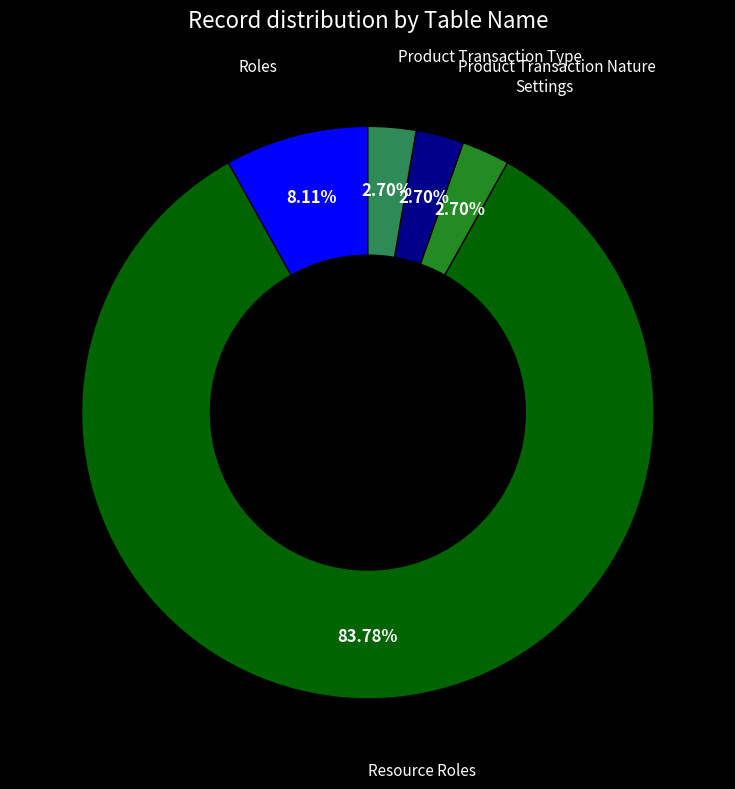

Does any single category account for the majority?

Yes